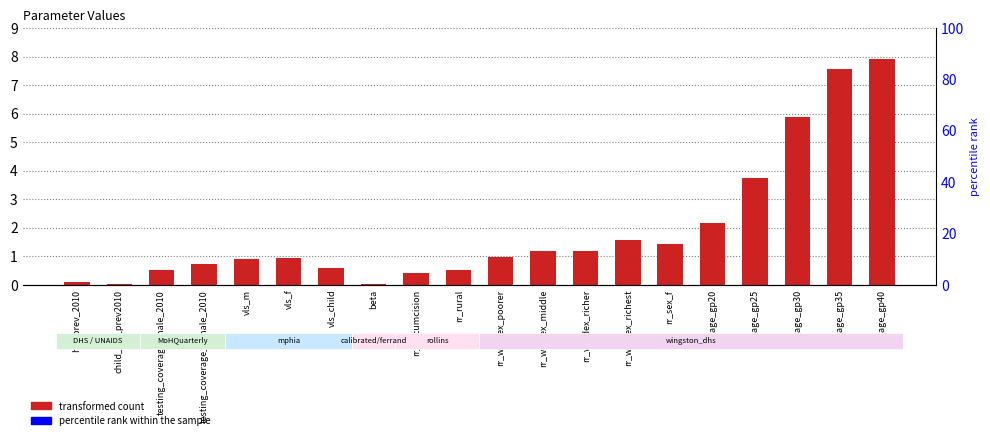

What is the label of the 18th bar from the left?

rr_age_gp30